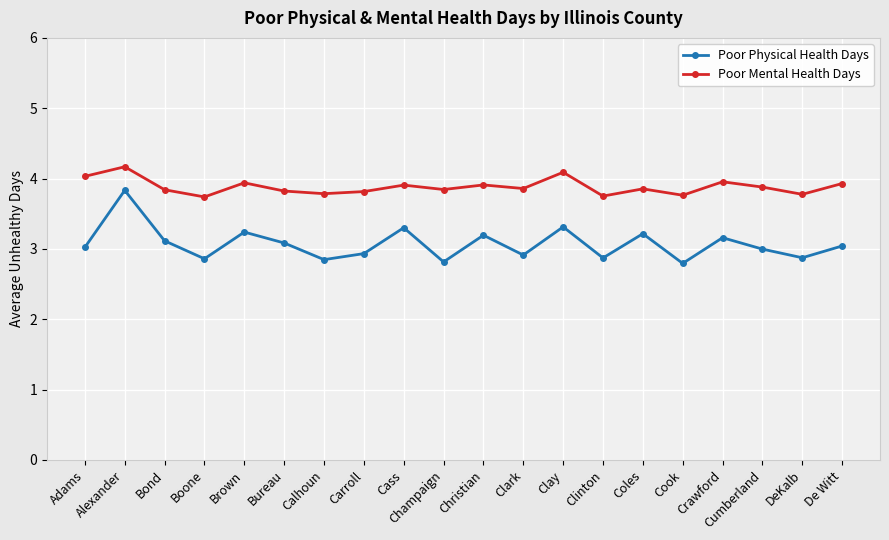

Rank the series by their average value, from highest to lowest.

Poor Mental Health Days, Poor Physical Health Days